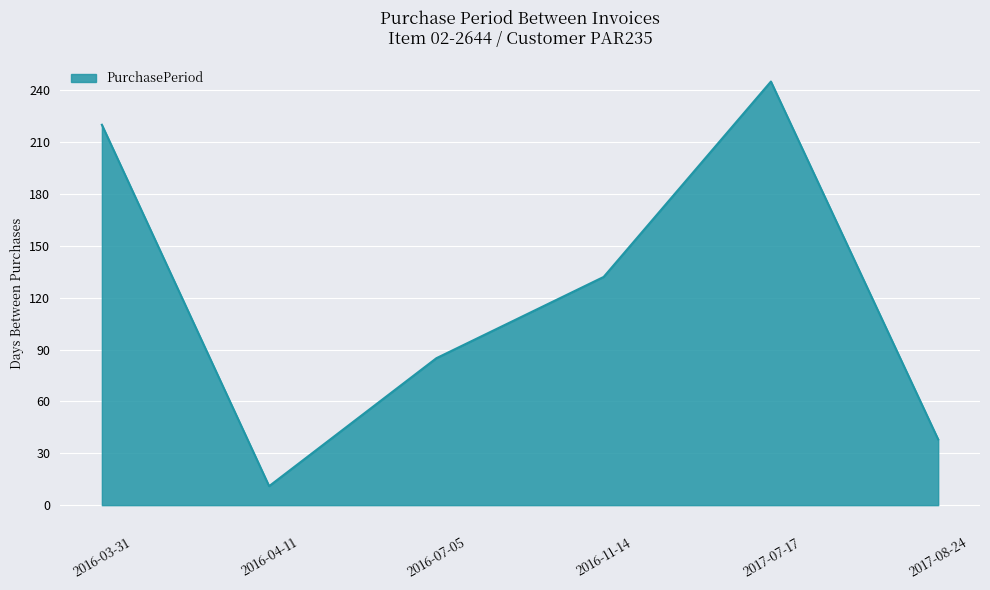

Count the number of categories in the chart.

6